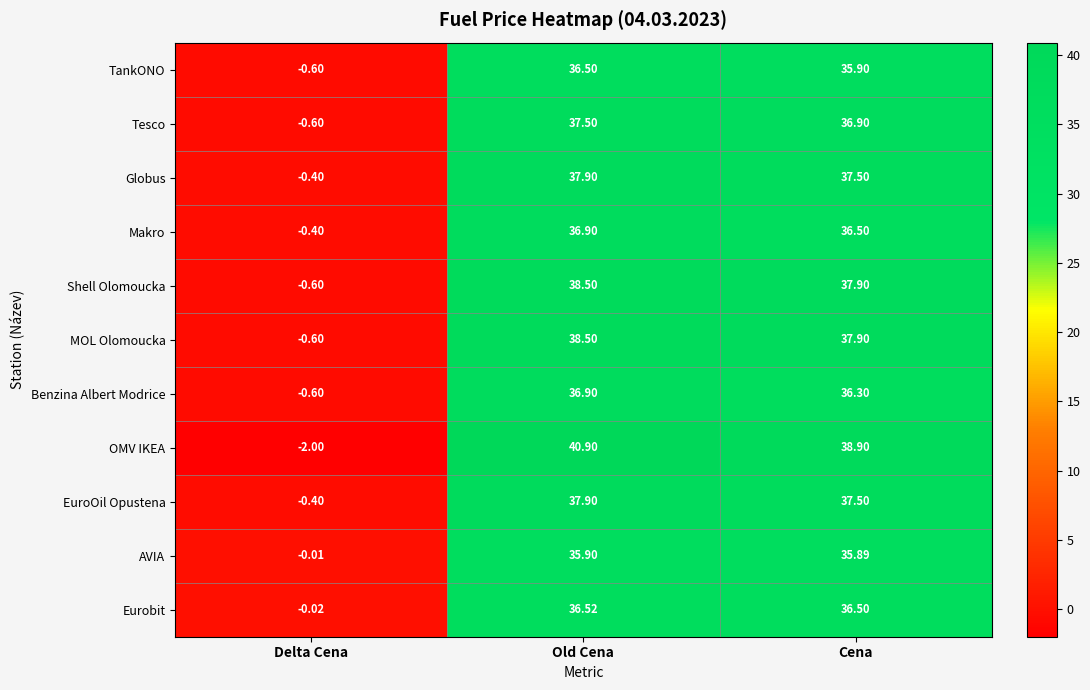

What is the total value across all series at Cena?

407.7